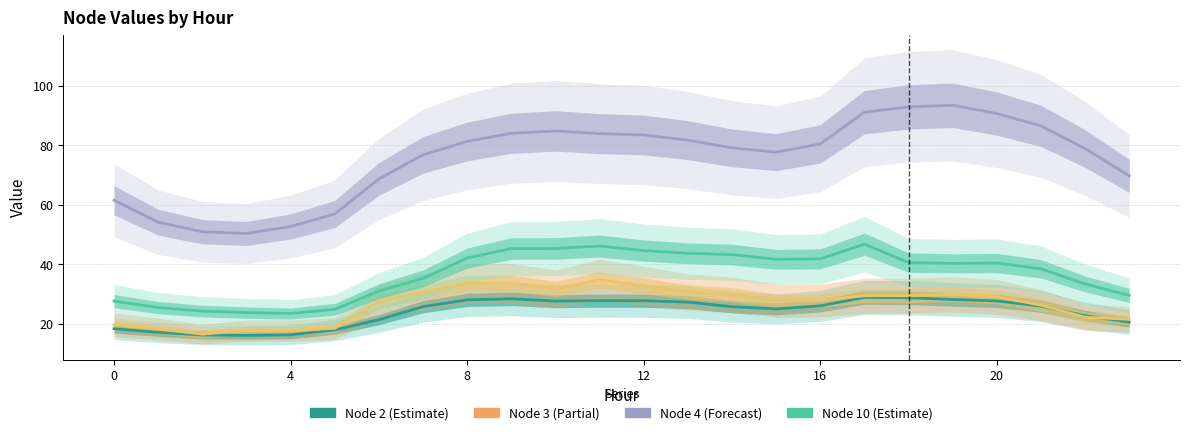

Reading left to right, list all the values displayed in this chart.

Node 2: 18.4	17.2	16.3	16.2	16.3	18.0	21.4	25.8	28.1	28.5	27.7	27.8	27.8	27.3	25.8	25.1	26.1	28.9	28.8	28.2	27.7	26.0	22.7	20.6
Node 3: 19.7	18.3	16.6	17.8	17.8	18.5	27.6	30.7	33.6	33.7	31.8	34.8	32.8	30.7	29.8	27.8	27.8	29.5	29.5	29.9	29.1	26.3	22.3	21.5
Node 4: 61.6	54.2	51.0	50.4	52.8	57.0	68.7	76.8	81.3	84.1	84.9	84.0	83.5	81.8	79.2	77.8	80.5	91.2	93.0	93.5	90.7	86.6	79.0	69.8
Node 10: 27.7	25.5	24.3	23.8	23.5	24.9	31.0	35.3	42.1	45.3	45.4	46.2	44.7	43.8	43.3	41.7	41.9	46.8	40.6	40.4	40.5	38.5	33.4	29.6